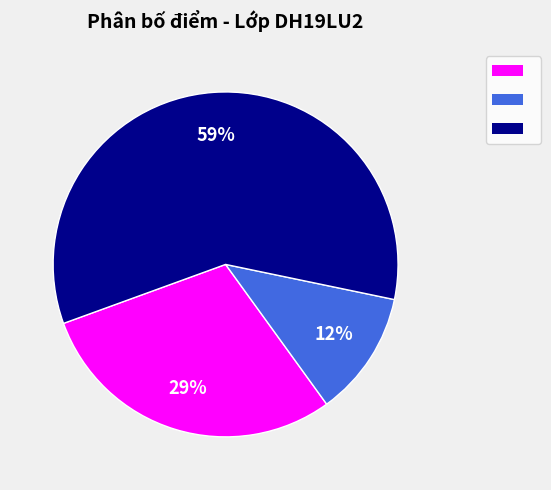

To the nearest percent, what is the average slice percentage?

33%